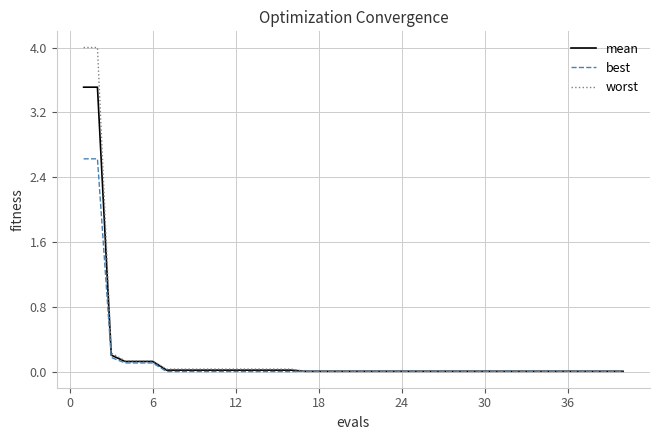

What is the greatest value displayed?

4.0